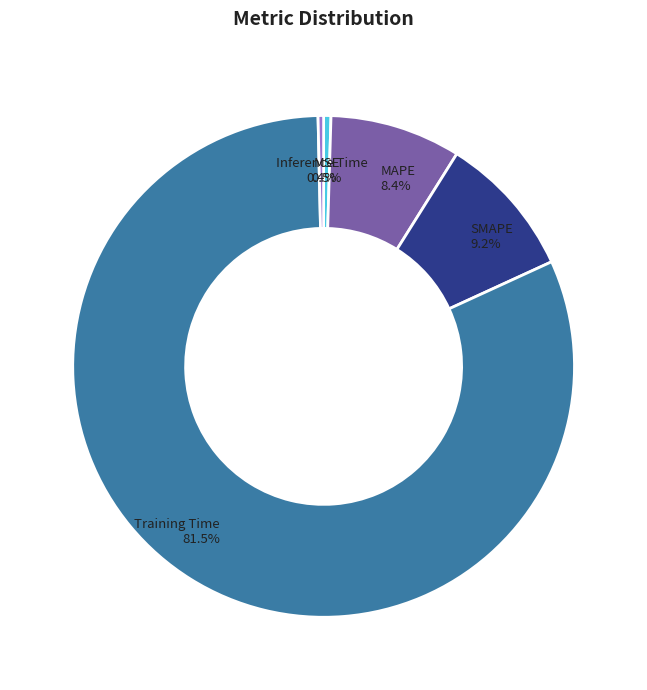

Is it true that MAPE is 16% of the pie?

False